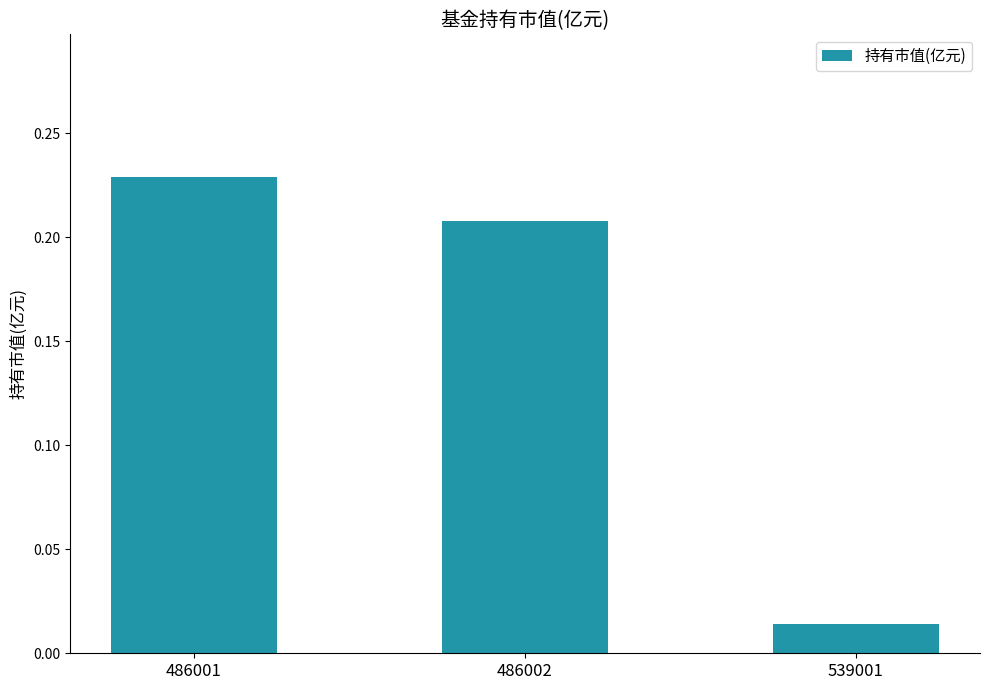

Which label corresponds to the largest value in the chart?

486001